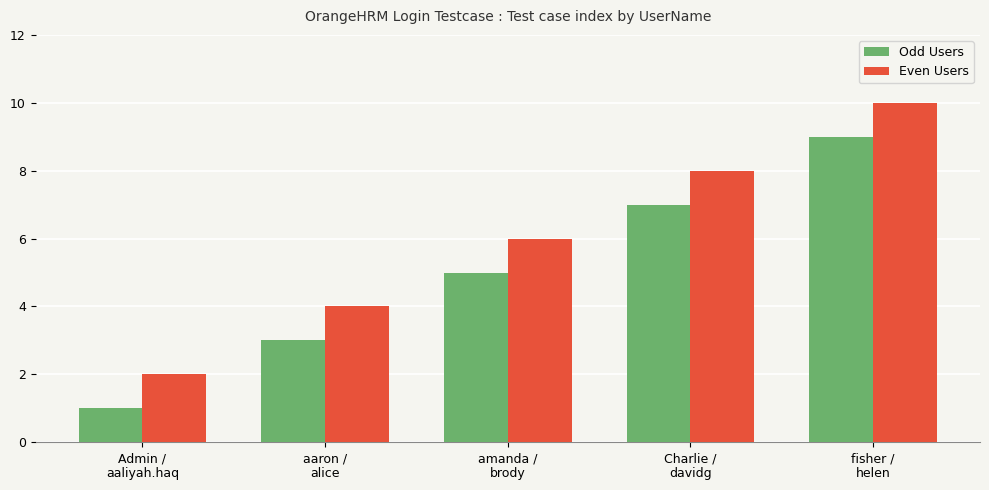

What is the value of the Even Users bar at the 4th from the left?

8